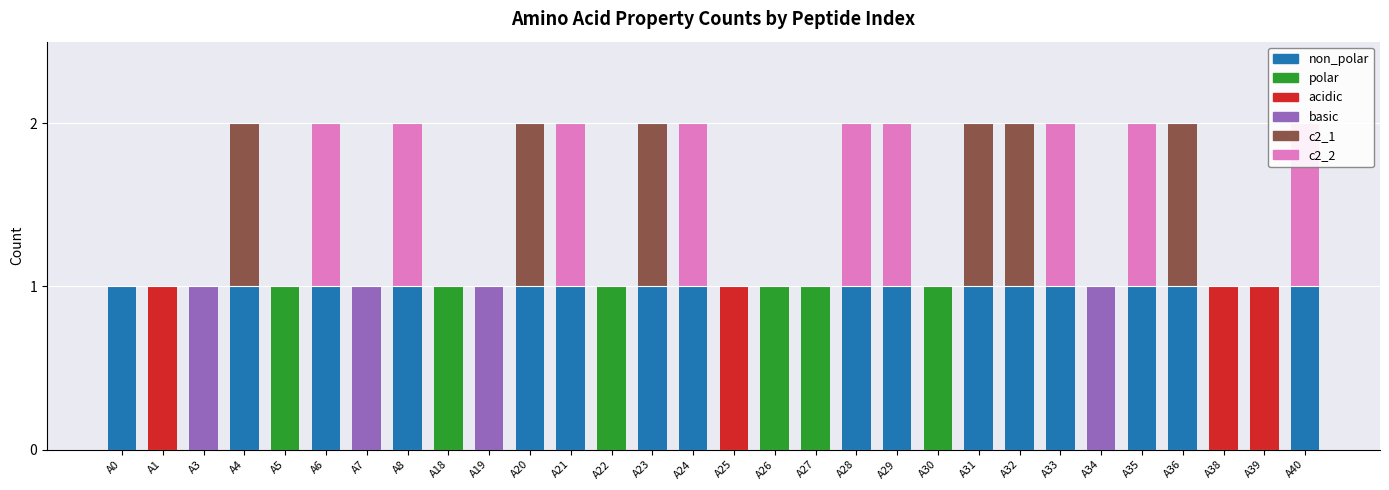

Is it true that polar equals 1 at A5?

True